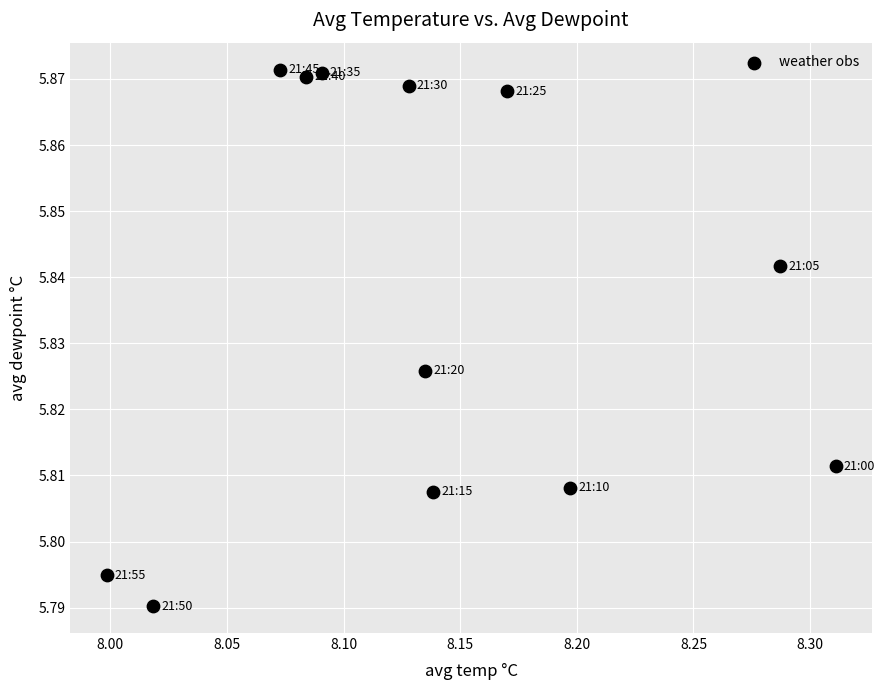

What is the average X value?

8.1